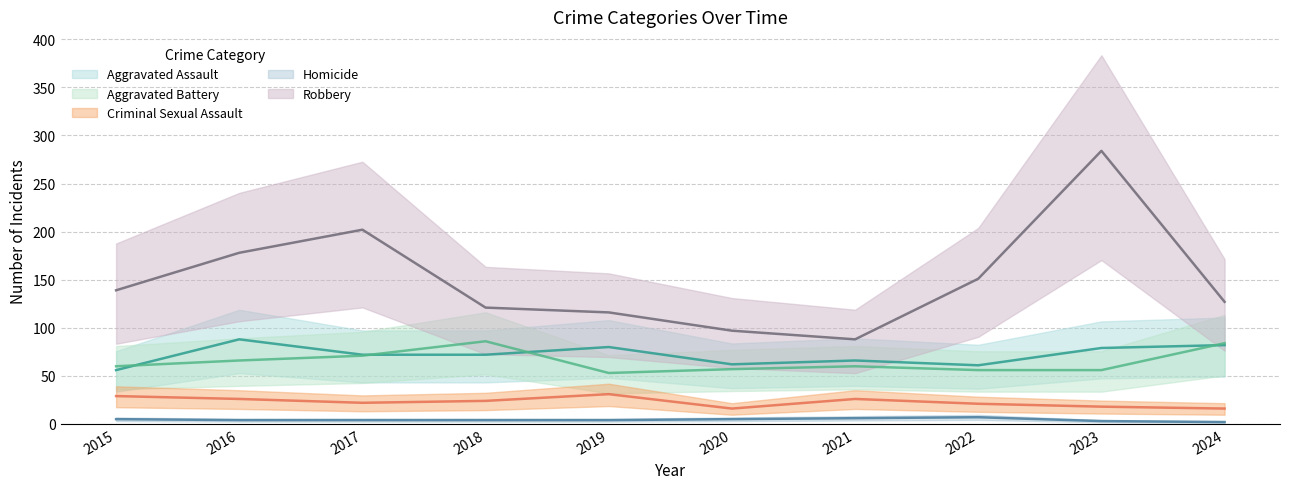

Count the number of data series in this chart.

5